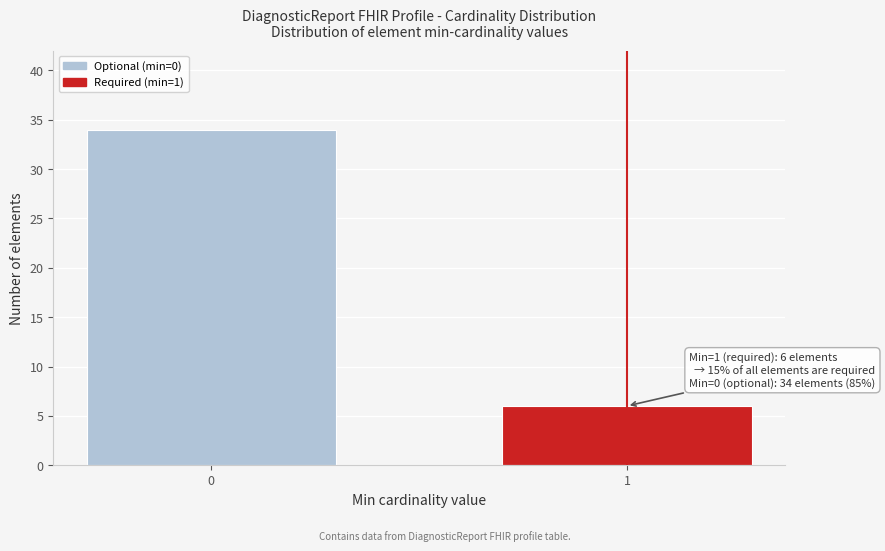

Reading right to left, extract all data points from this chart.

6	34